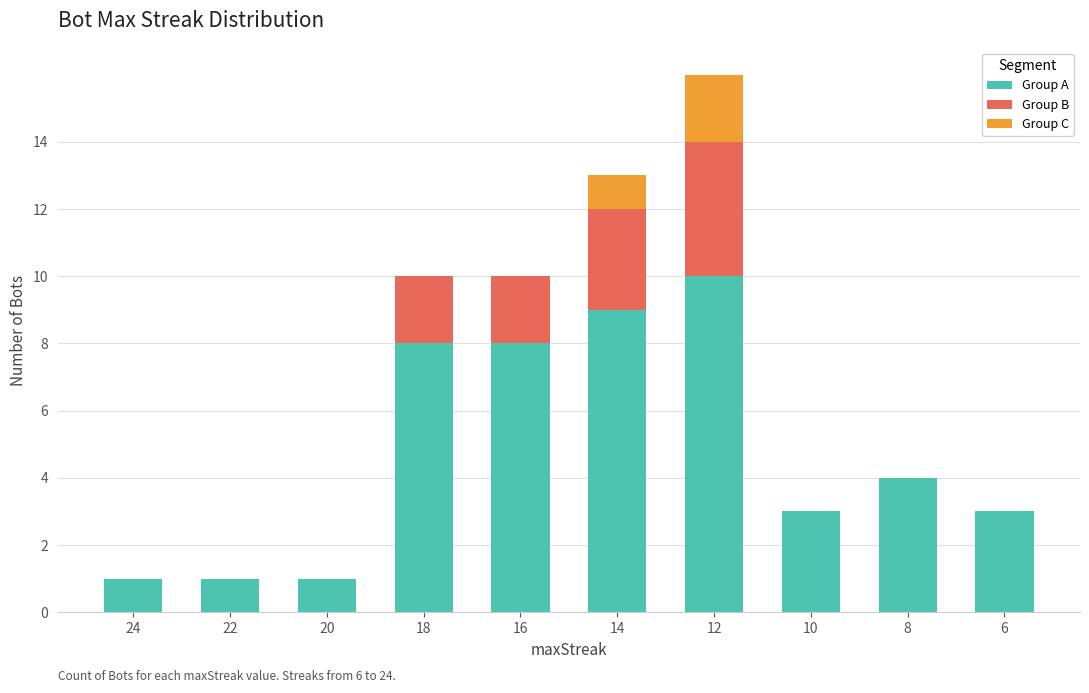

What are all the series names shown in the legend?

Group A, Group B, Group C